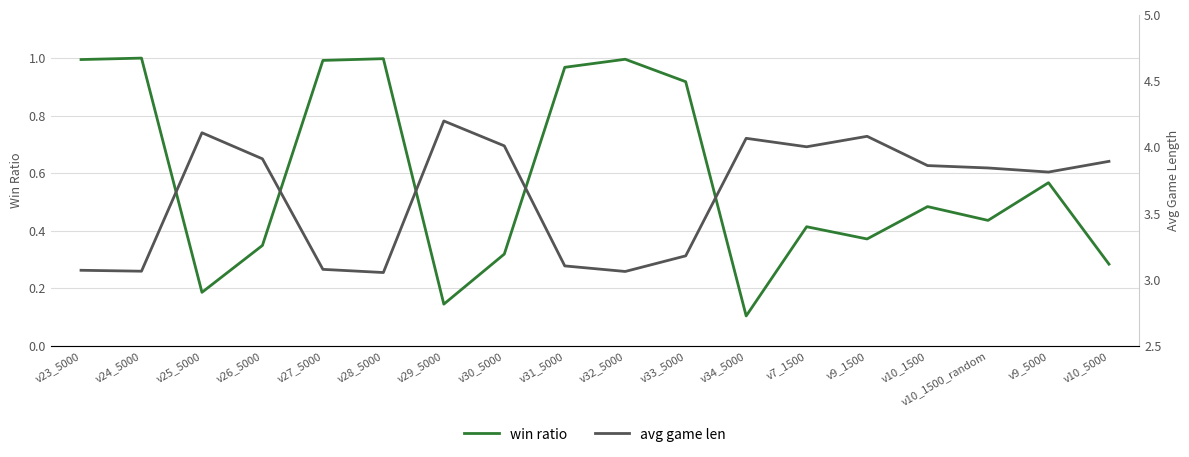

List the labels in order of avg game len value, smallest first.

v28_5000, v32_5000, v24_5000, v23_5000, v27_5000, v31_5000, v33_5000, v9_5000, v10_1500_random, v10_1500, v10_5000, v26_5000, v7_1500, v30_5000, v34_5000, v9_1500, v25_5000, v29_5000